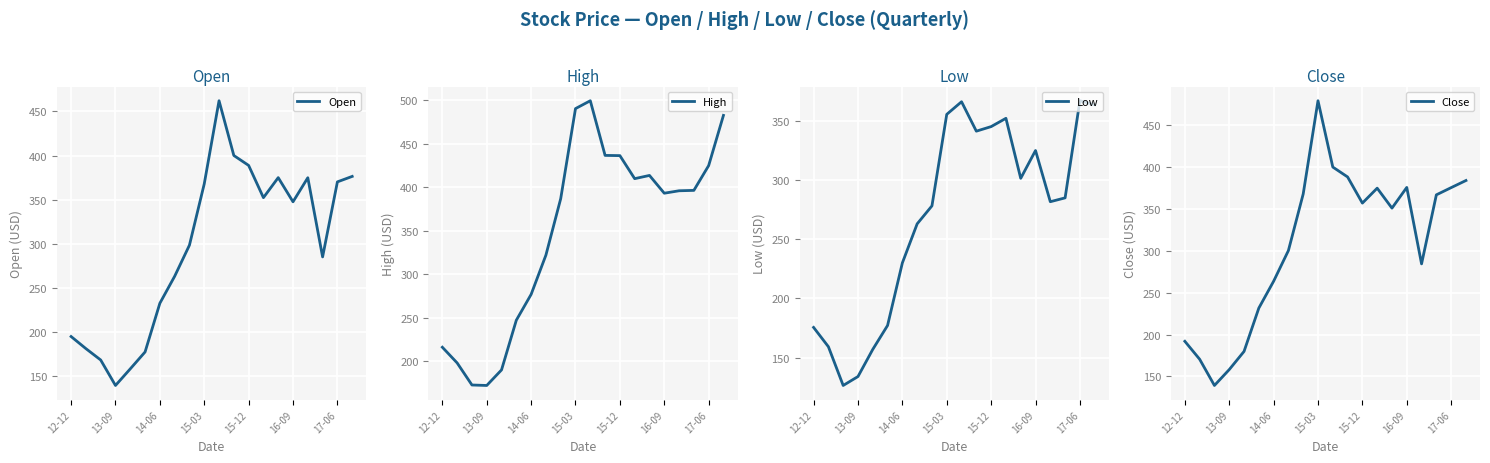

In Open, how many points are higher than both neighbors (excluding endpoints)?

3